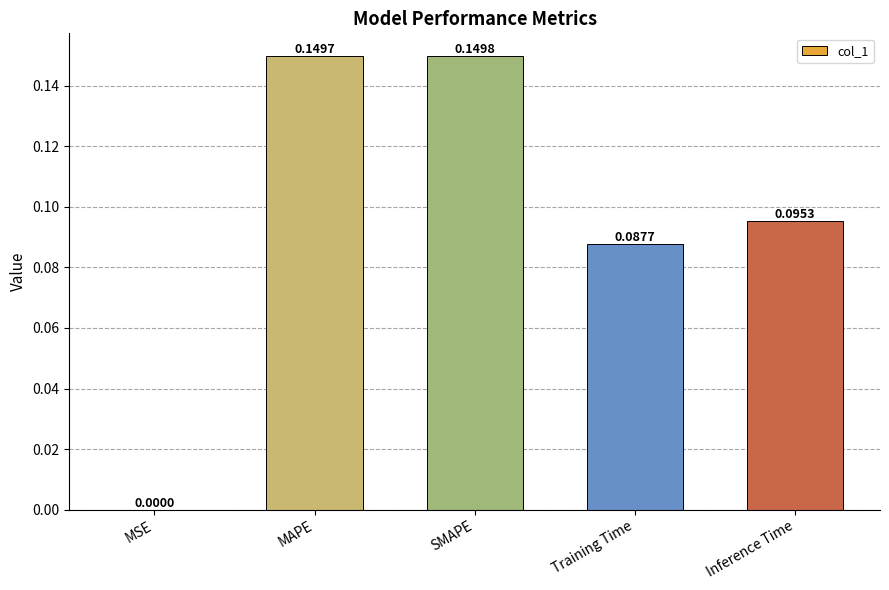

True or false: the data shows 0.0 at MSE.

True